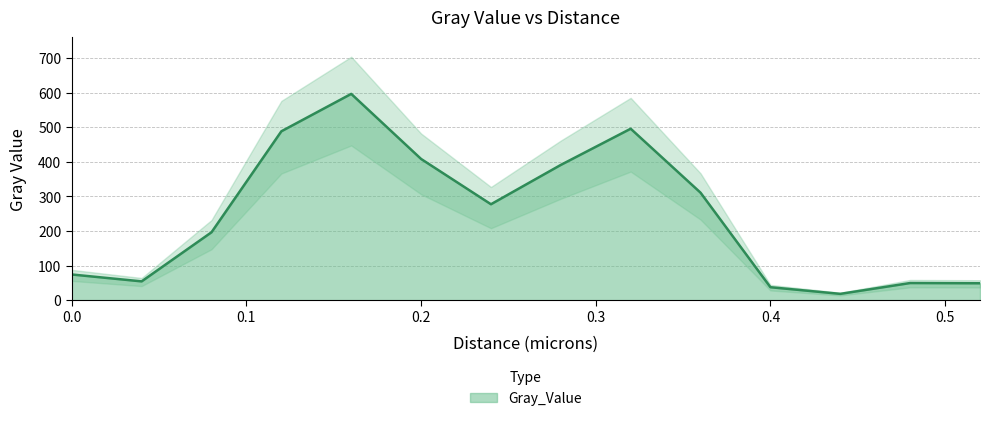

List the labels in order of value, largest first.

0.16, 0.32, 0.12, 0.2, 0.28, 0.36, 0.24, 0.08, 0.0, 0.04, 0.48, 0.52, 0.4, 0.44